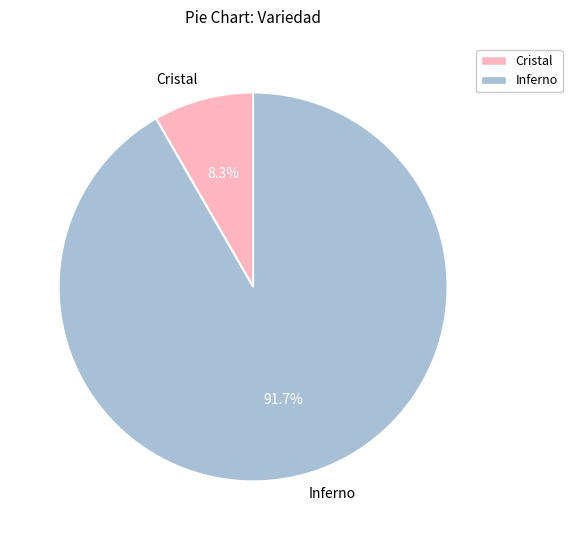

Is there a majority slice in this chart?

Yes